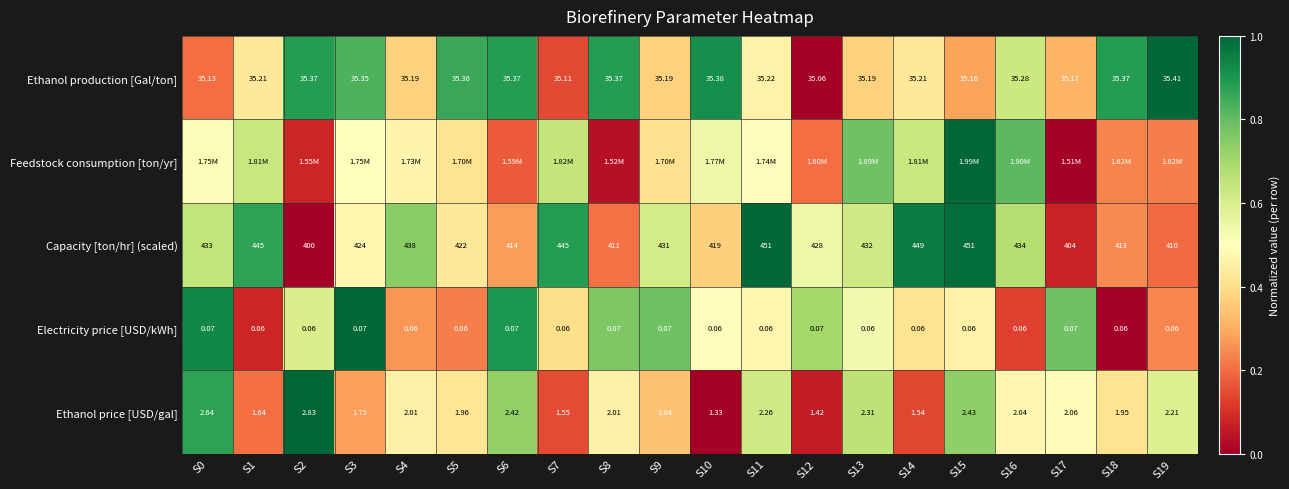

Is the value of Electricity price [USD/kWh] at S16 greater than the value of Capacity [ton/hr] (scaled) at S1?

No